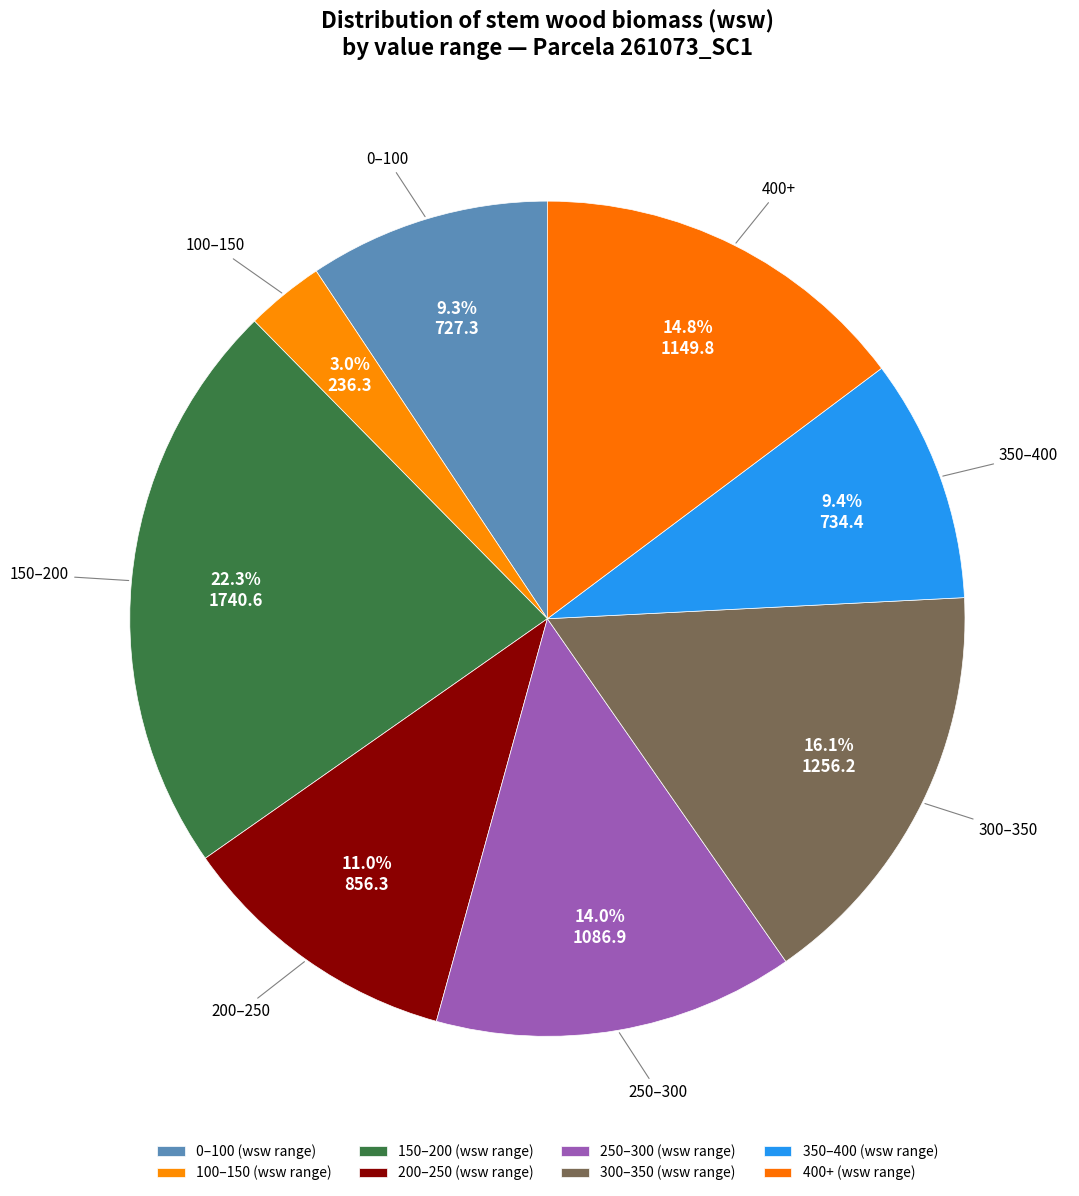

How many segments does this pie chart have?

8